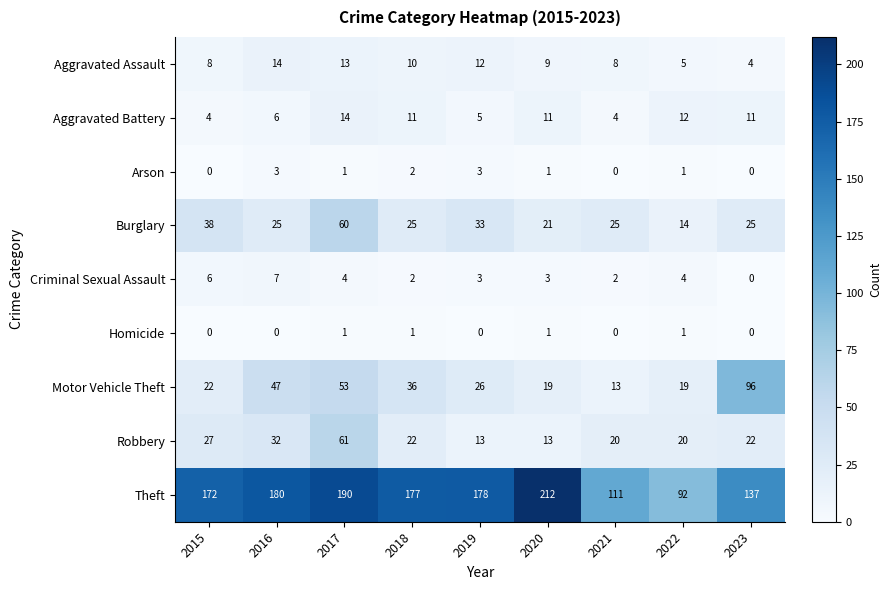

Which label corresponds to the largest value in the chart?

2020